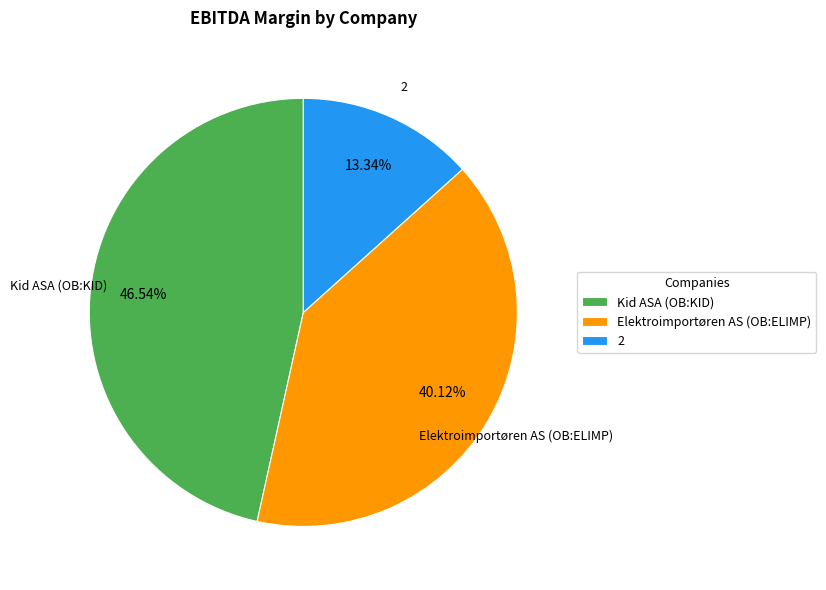

What percentage is NOT represented by Elektroimportøren AS (OB:ELIMP)?

59.9%